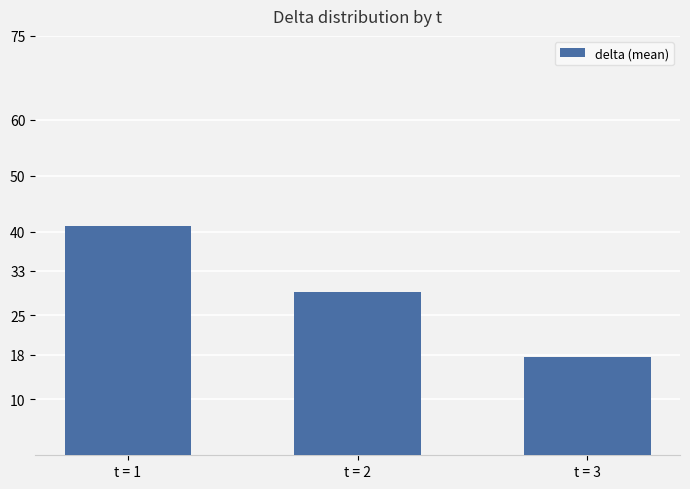

What is the sum of all values?

87.7